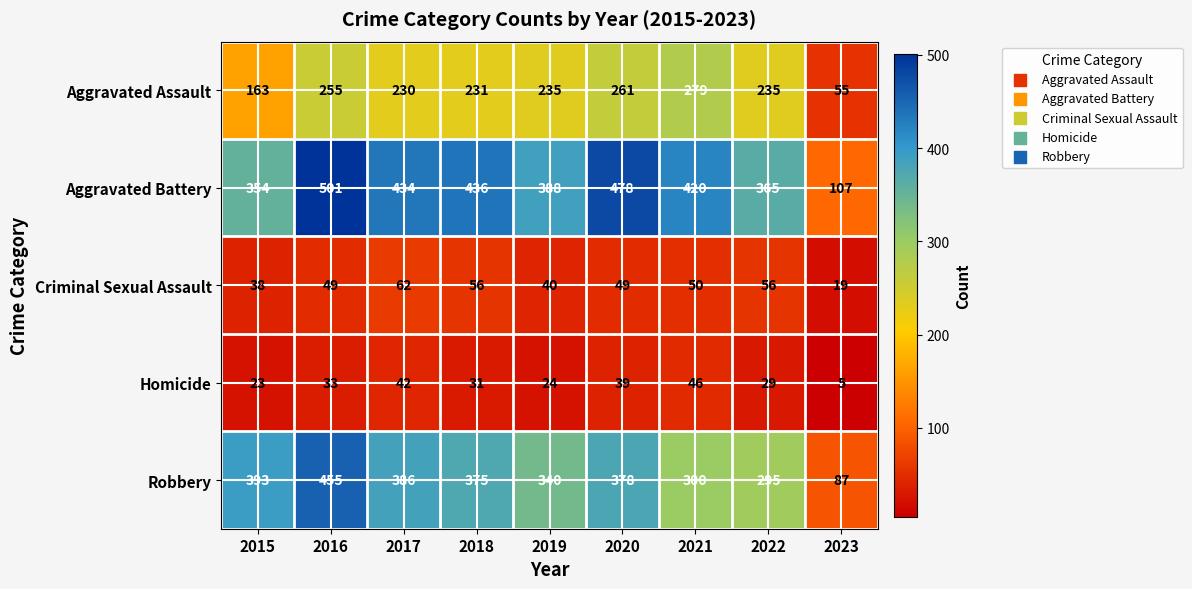

What is the difference between the Criminal Sexual Assault values at 2022 and 2020?

7